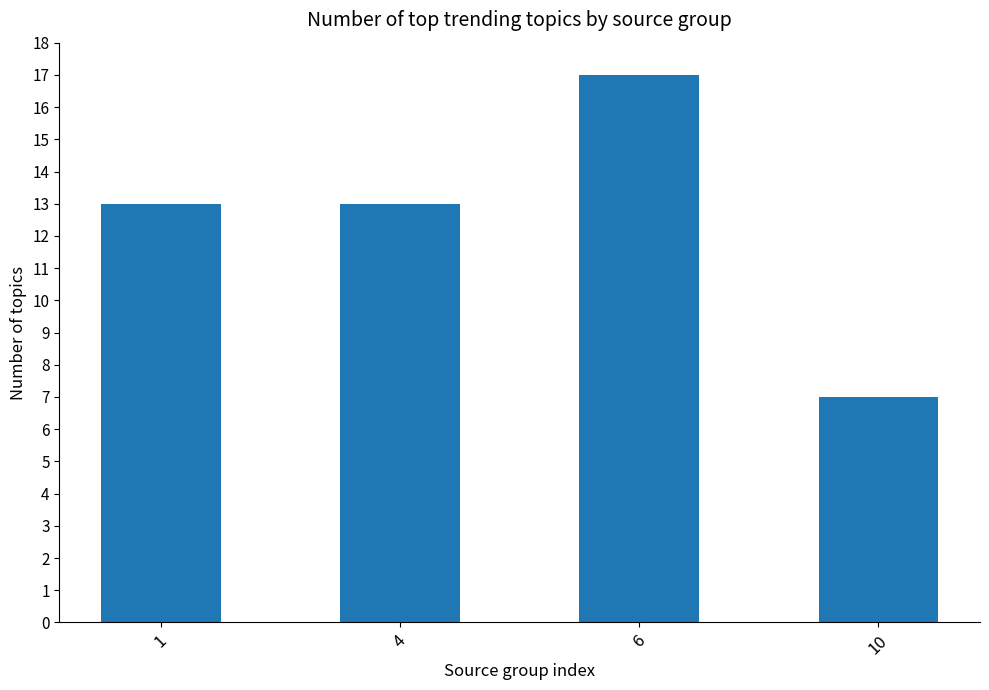

What is the greatest value displayed?

17